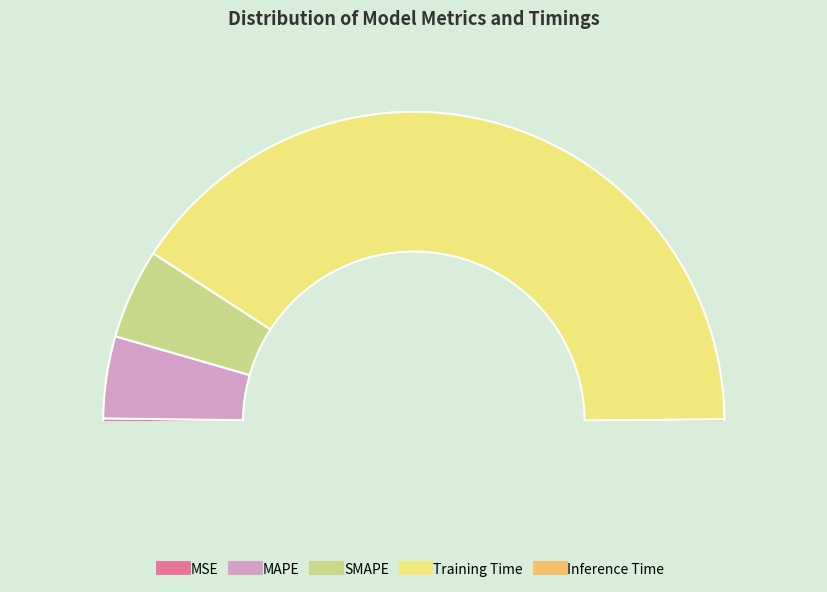

How many slices are in this pie chart?

5